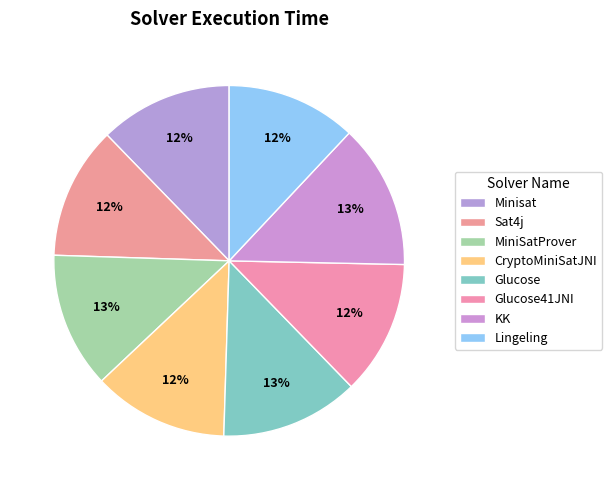

Is it true that MiniSatProver is 13% of the pie?

True